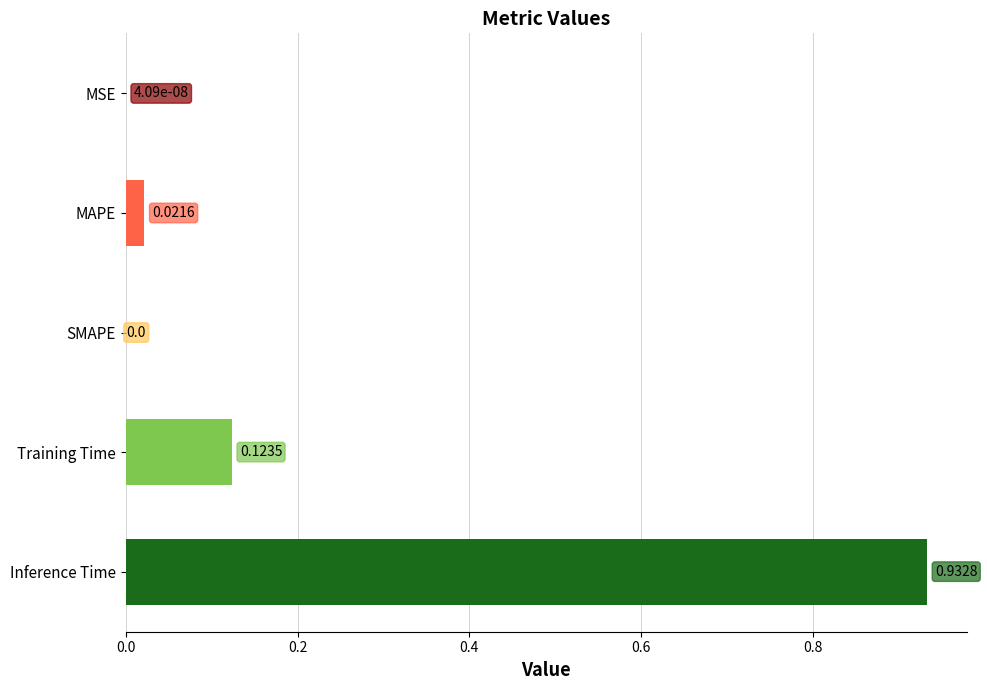

How many data points are above 0?

4